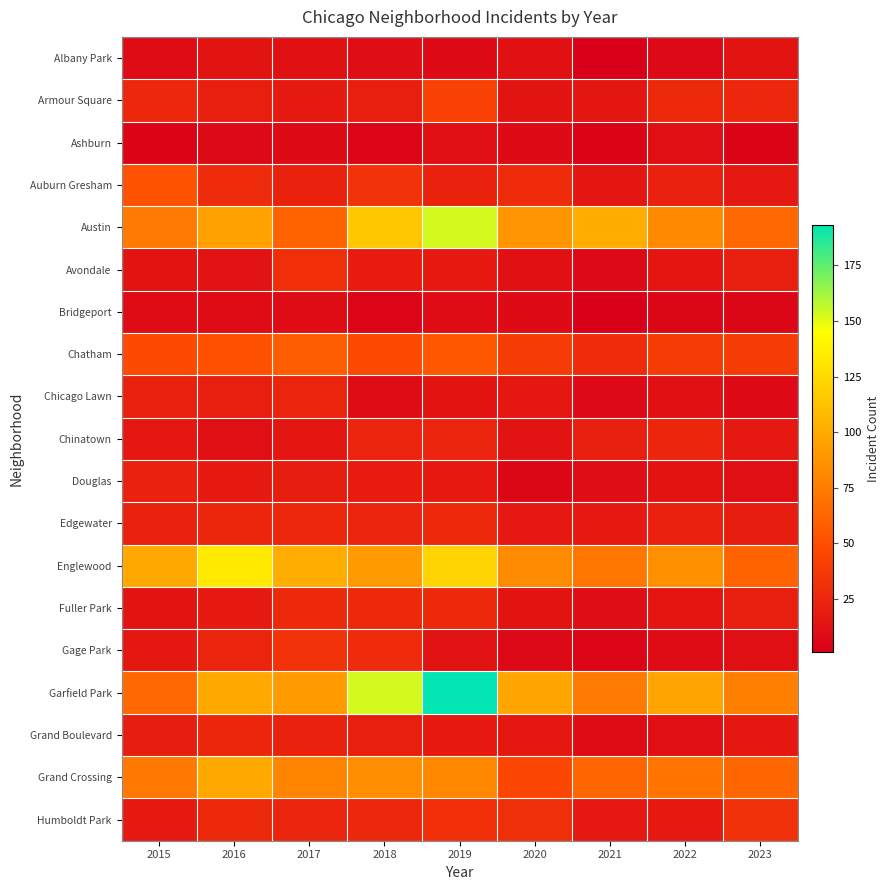

Reading right to left, list all the values displayed in this chart.

Albany Park: 2023=14	2022=7	2021=1	2020=12	2019=8	2018=10	2017=12	2016=14	2015=9
Armour Square: 2023=26	2022=27	2021=15	2020=14	2019=42	2018=21	2017=18	2016=21	2015=26
Ashburn: 2023=4	2022=11	2021=4	2020=8	2019=11	2018=5	2017=8	2016=7	2015=4
Auburn Gresham: 2023=17	2022=22	2021=15	2020=28	2019=23	2018=33	2017=23	2016=28	2015=52
Austin: 2023=64	2022=82	2021=101	2020=88	2019=153	2018=115	2017=61	2016=95	2015=74
Avondale: 2023=21	2022=15	2021=7	2020=12	2019=18	2018=19	2017=31	2016=13	2015=14
Bridgeport: 2023=6	2022=6	2021=2	2020=8	2019=9	2018=5	2017=9	2016=9	2015=9
Chatham: 2023=39	2022=39	2021=28	2020=39	2019=55	2018=47	2017=58	2016=51	2015=47
Chicago Lawn: 2023=8	2022=12	2021=7	2020=16	2019=14	2018=9	2017=24	2016=21	2015=23
Chinatown: 2023=17	2022=25	2021=21	2020=13	2019=24	2018=24	2017=15	2016=11	2015=16
Douglas: 2023=11	2022=14	2021=10	2020=6	2019=18	2018=19	2017=20	2016=18	2015=22
Edgewater: 2023=20	2022=22	2021=18	2020=17	2019=27	2018=24	2017=26	2016=25	2015=23
Englewood: 2023=61	2022=86	2021=72	2020=83	2019=122	2018=91	2017=101	2016=133	2015=99
Fuller Park: 2023=21	2022=15	2021=10	2020=14	2019=27	2018=27	2017=27	2016=18	2015=14
Gage Park: 2023=11	2022=9	2021=5	2020=7	2019=13	2018=28	2017=33	2016=24	2015=16
Garfield Park: 2023=77	2022=96	2021=74	2020=98	2019=193	2018=153	2017=91	2016=99	2015=64
Grand Boulevard: 2023=16	2022=11	2021=9	2020=16	2019=18	2018=21	2017=23	2016=25	2015=20
Grand Crossing: 2023=63	2022=71	2021=63	2020=45	2019=81	2018=85	2017=80	2016=99	2015=73
Humboldt Park: 2023=32	2022=18	2021=17	2020=30	2019=31	2018=26	2017=24	2016=27	2015=18